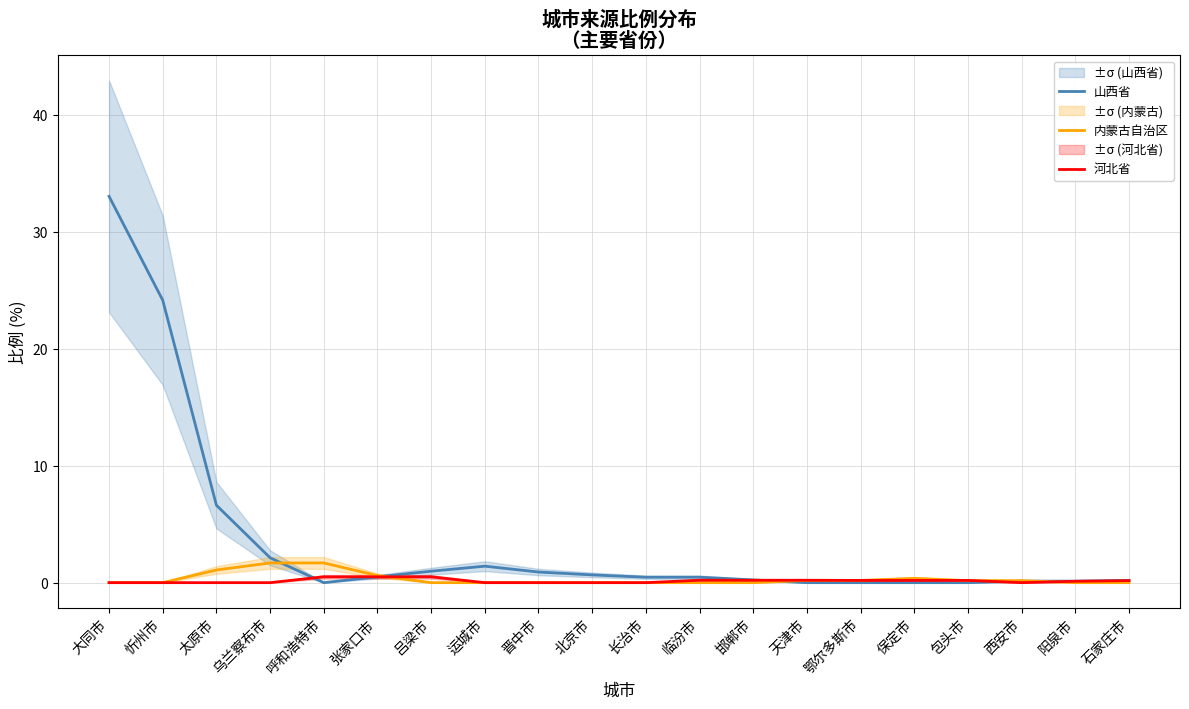

How many lines are shown in the chart?

3